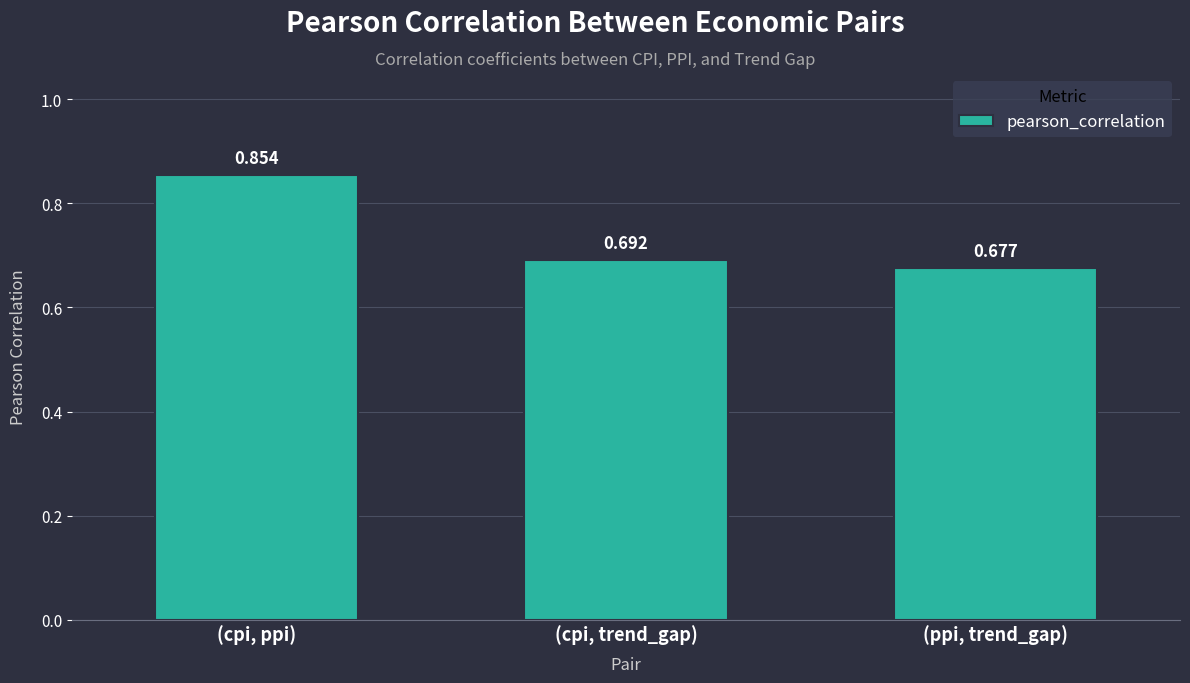

Which category has the highest value across all series?

(cpi, ppi)